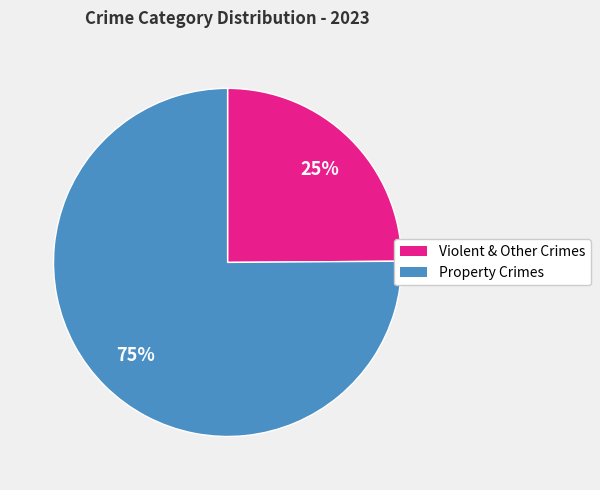

To the nearest percent, what is the average slice percentage?

50%